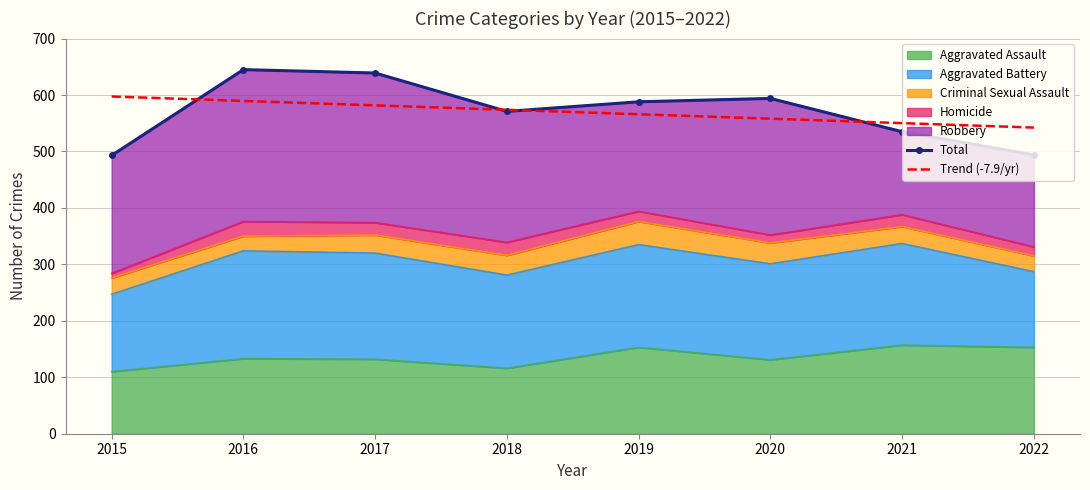

How many data points in Total are less than 588?

4